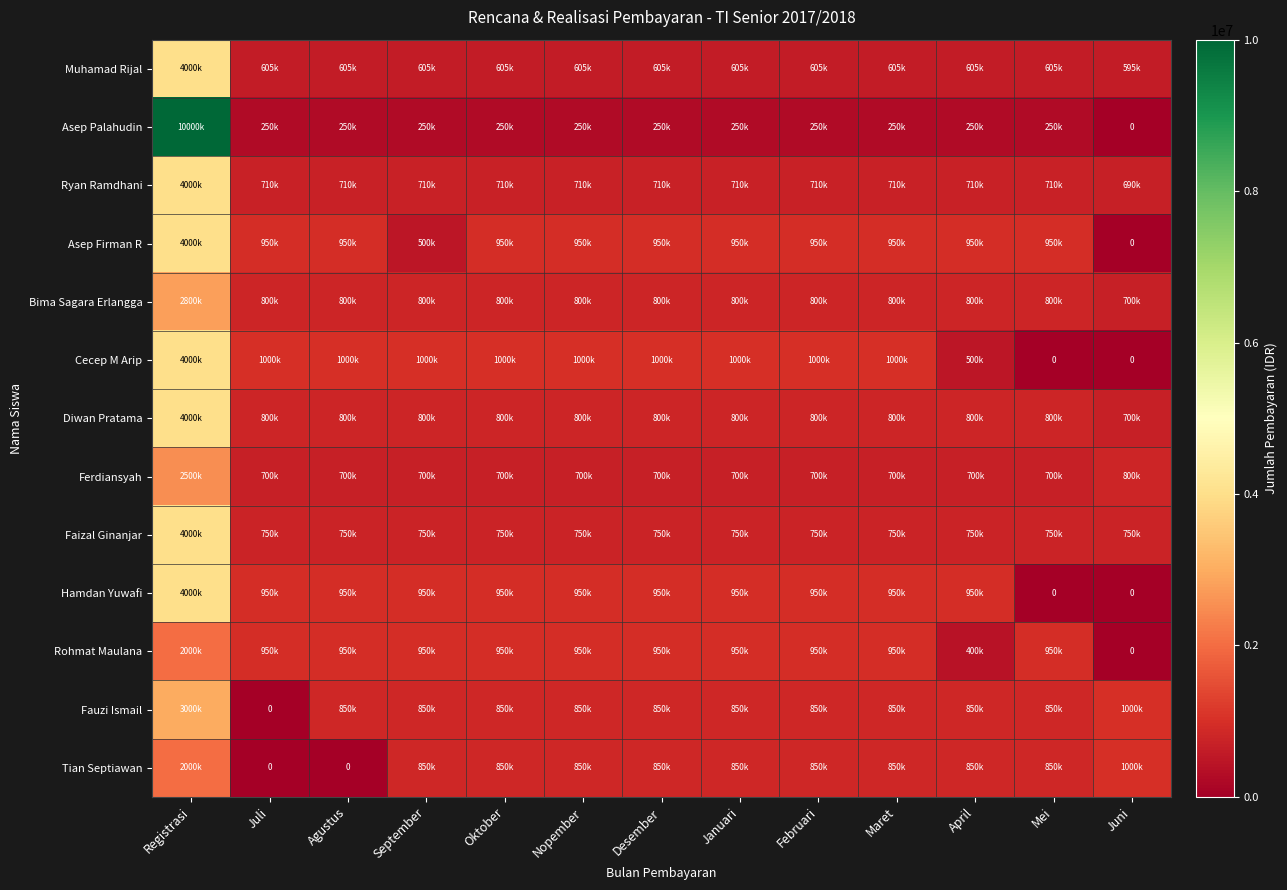

What is the difference between the highest and lowest values at Nopember?

750000